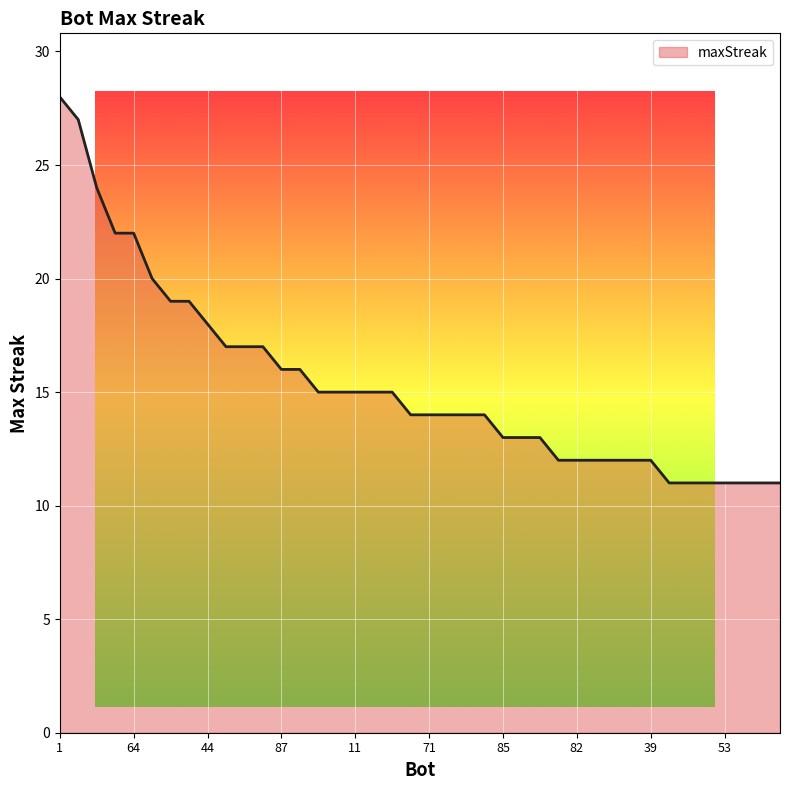

Reading right to left, extract all data points from this chart.

11	11	11	11	11	11	11	12	12	12	12	12	12	13	13	13	14	14	14	14	14	15	15	15	15	15	16	16	17	17	17	18	19	19	20	22	22	24	27	28